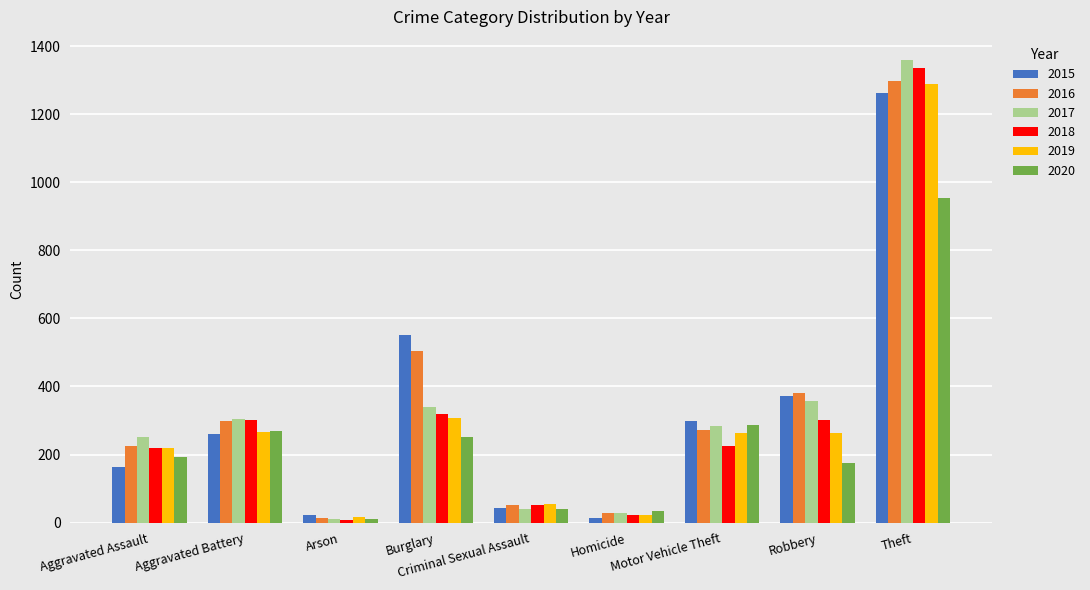

At which label does 2019 reach its peak?

Theft